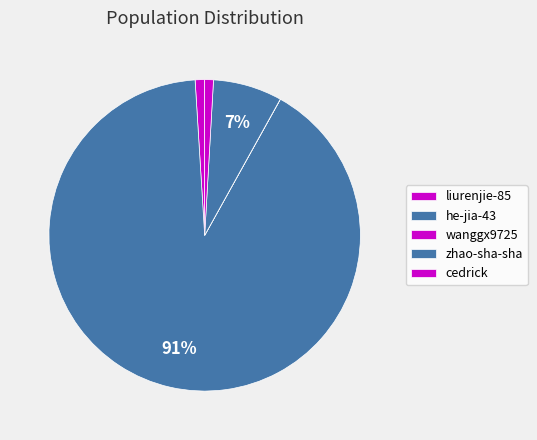

Which category has the biggest portion of the pie?

he-jia-43